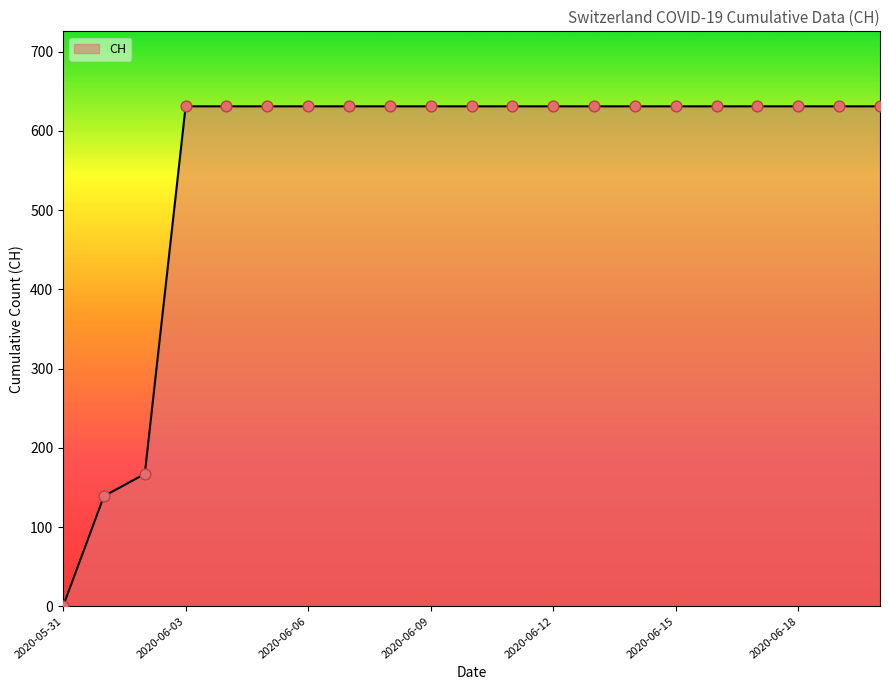

What is the greatest value displayed?

631